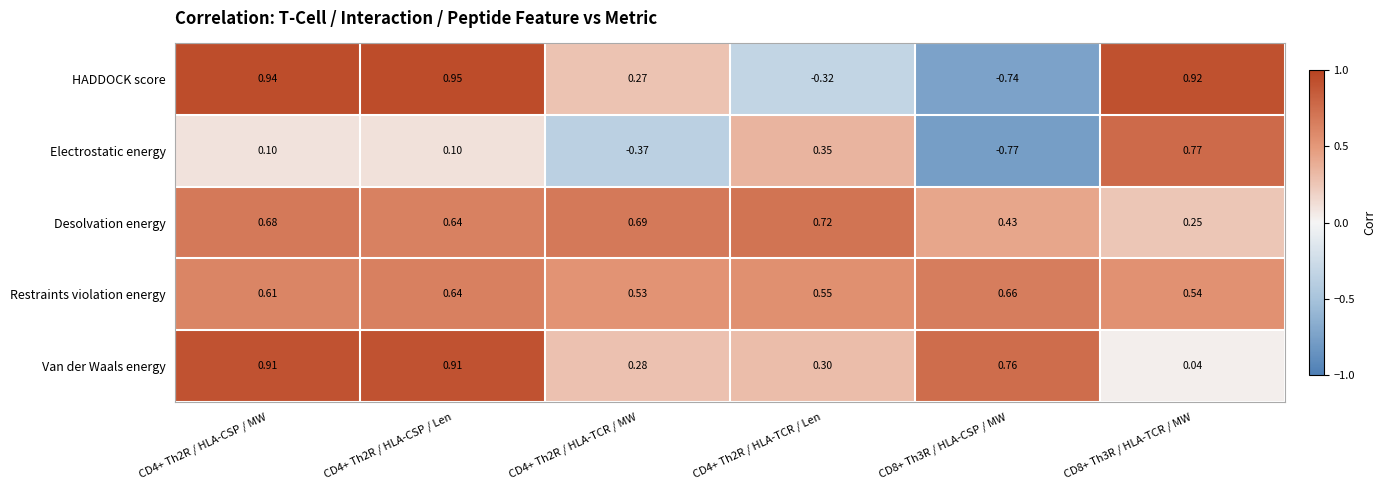

How many series are shown in this chart?

5